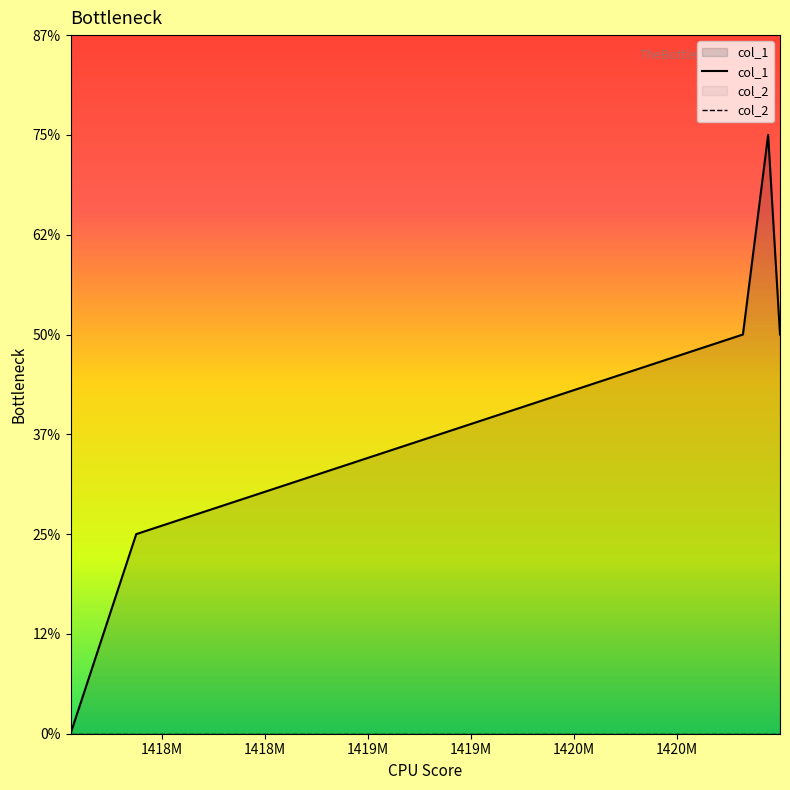

Does the chart display data point markers on the line(s)?

No